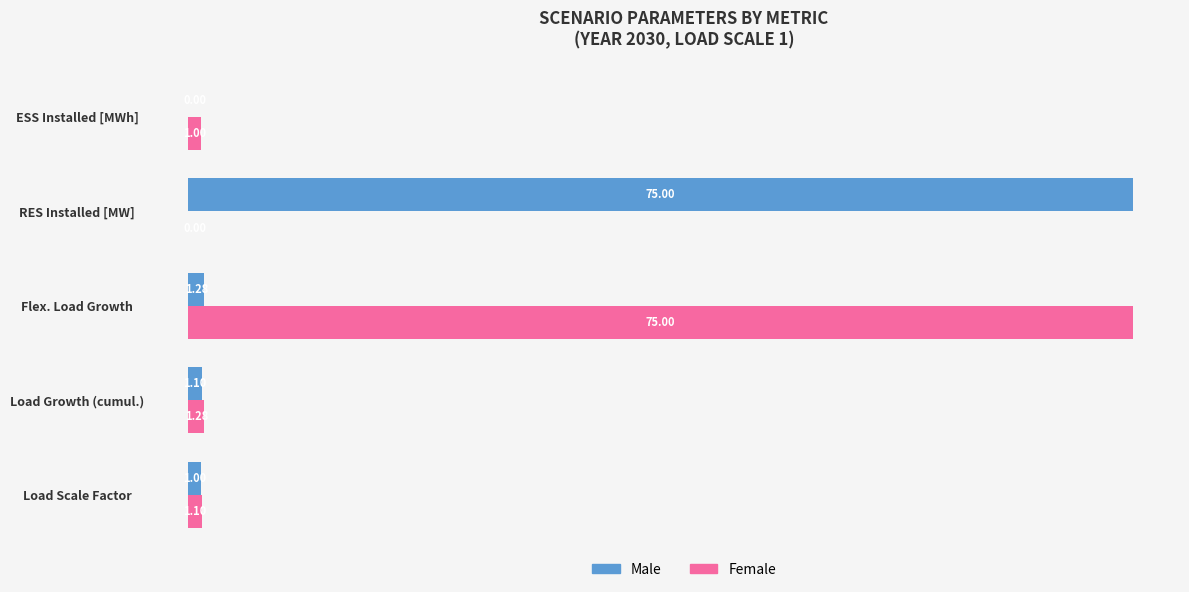

What is the sum of the Male values at RES Installed [MW] and ESS Installed [MWh]?

75.0